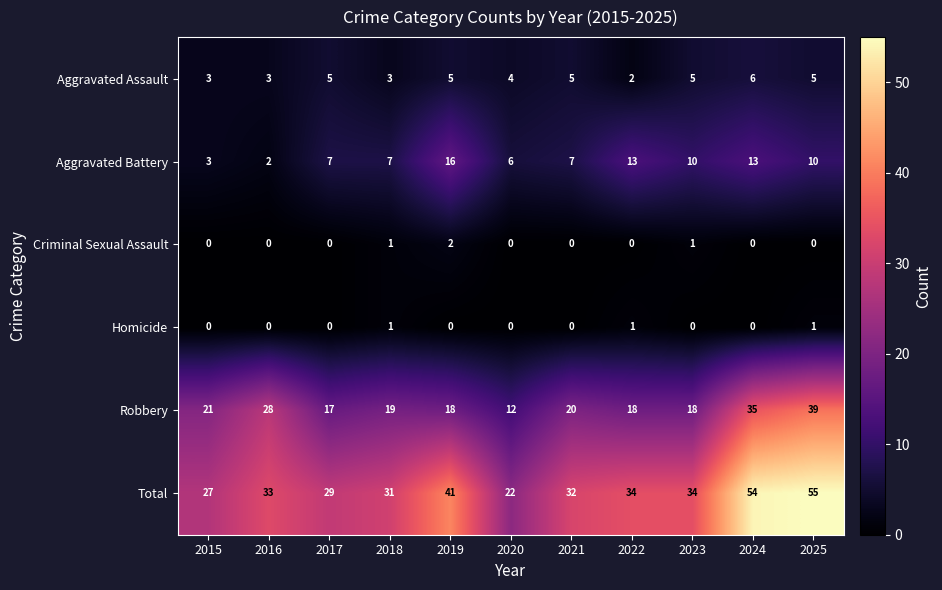

What is the total value across all series at 2024?

108